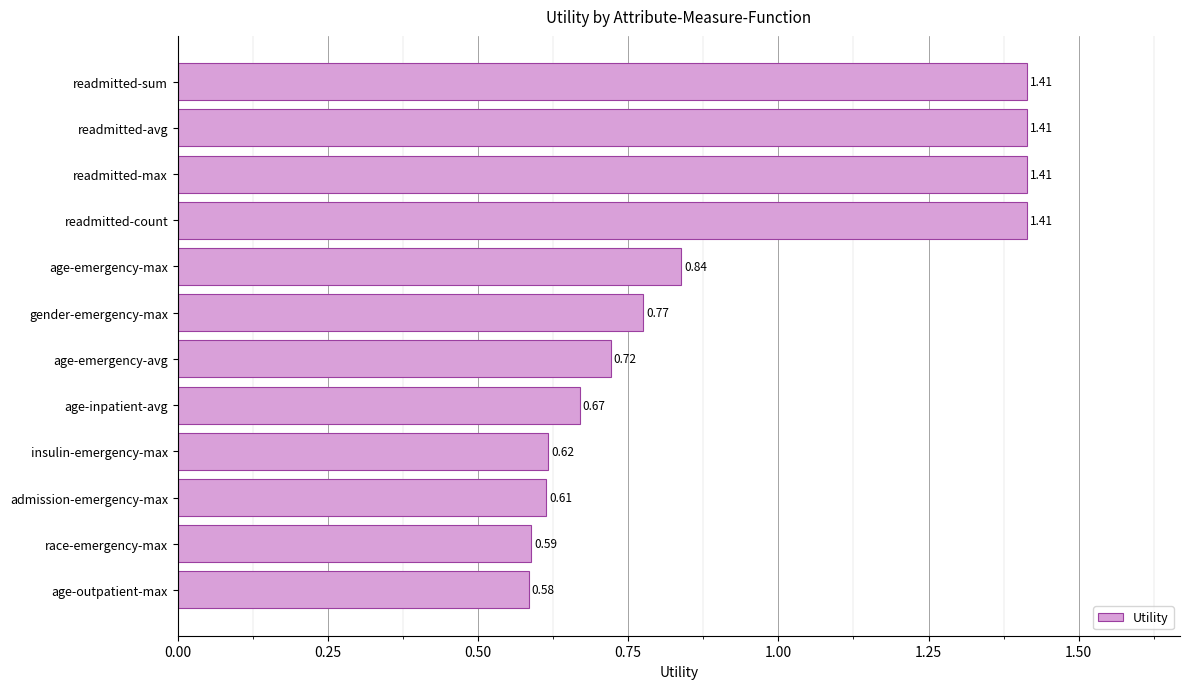

What is the label of the 7th bar from the top?

age-emergency-avg